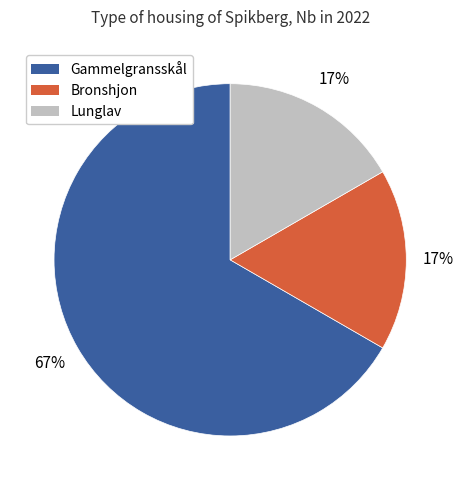

Which slice is the largest?

Gammelgransskål